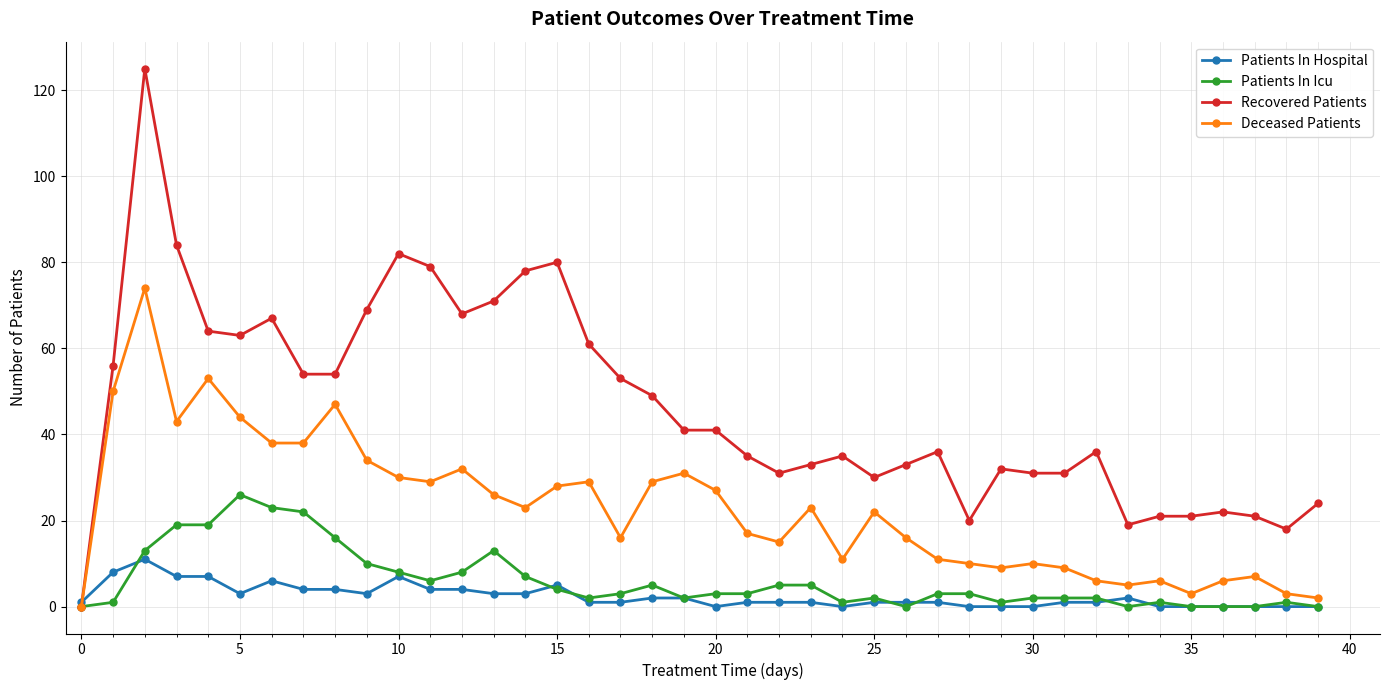

Which series has the largest range (max minus min)?

Recovered Patients